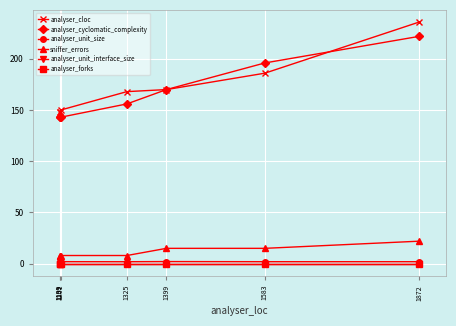

How many distinct data groups are displayed?

6